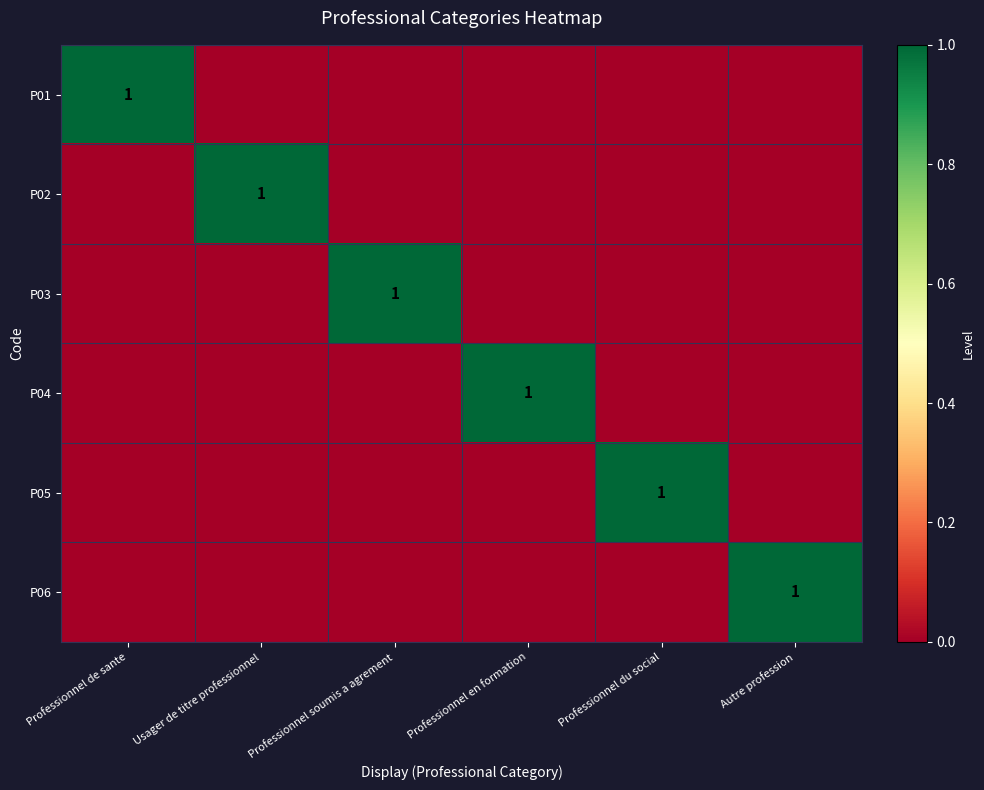

Rank the series by their maximum value, from lowest to highest.

P01, P02, P03, P04, P05, P06